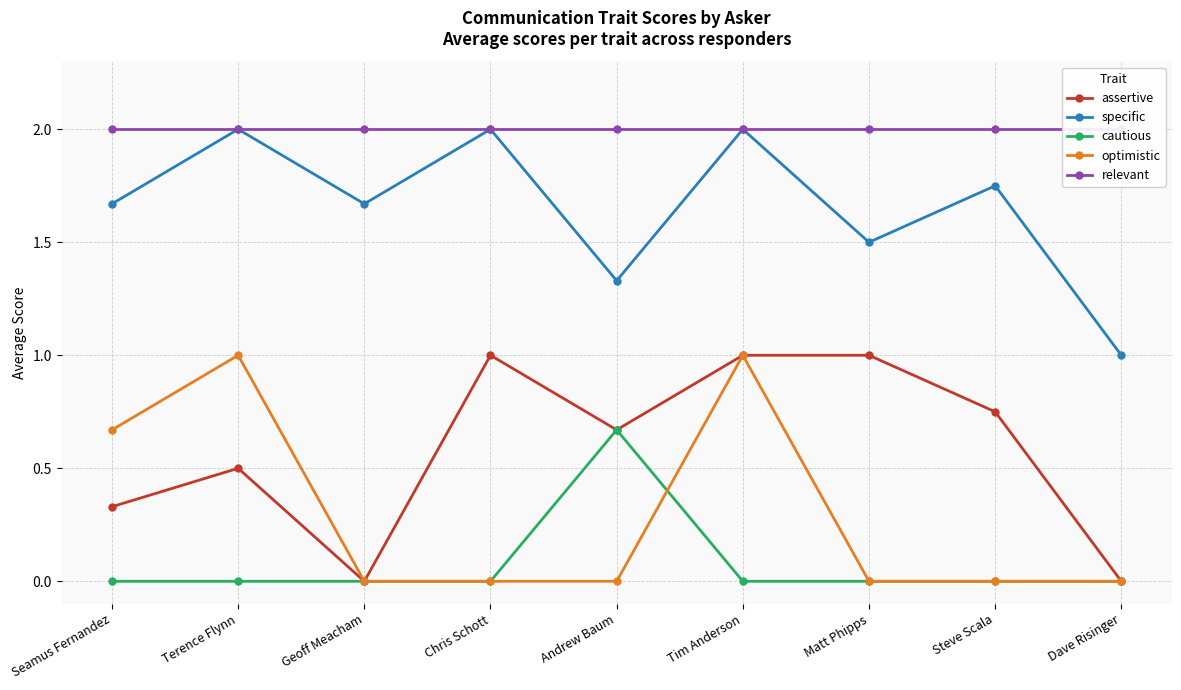

Which series has the largest range (max minus min)?

assertive